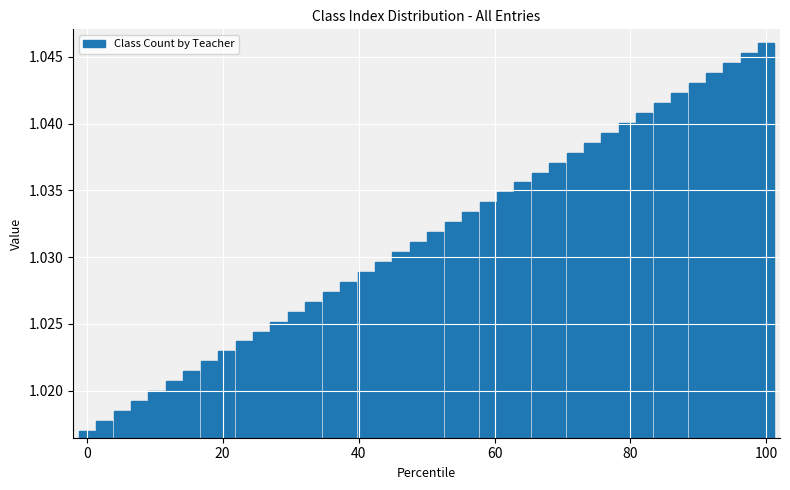

What is the sum of all values?

41.3